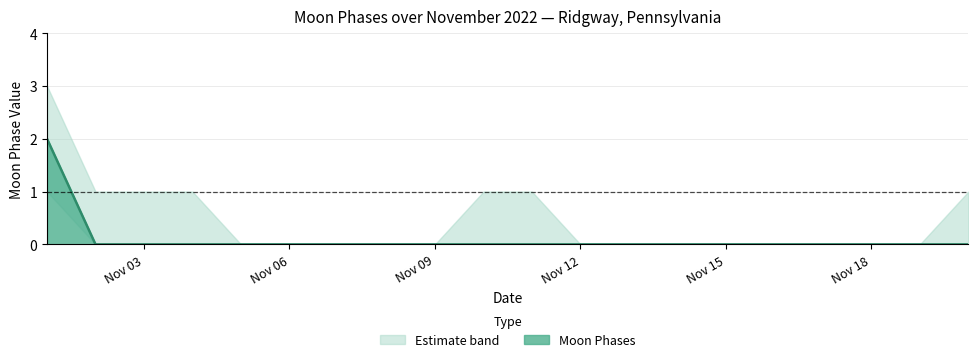

True or false: lower_bound and Moon Phases intersect in this chart.

False